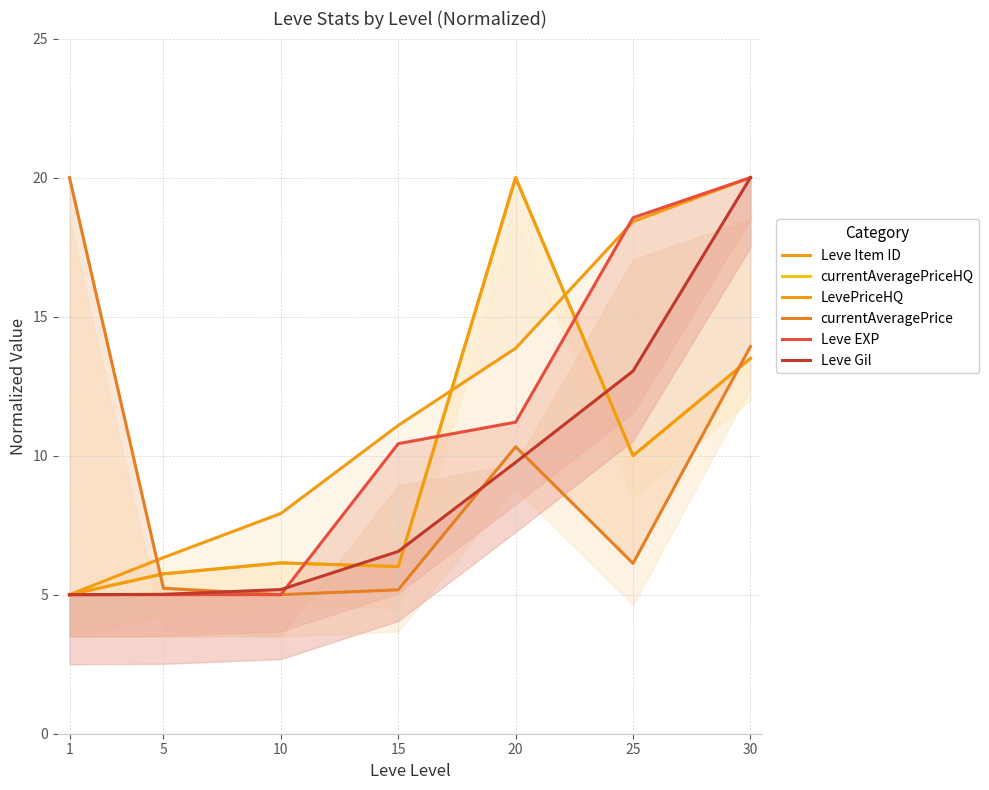

What is the value of the currentAveragePrice point at the 2nd from the left?

5.2